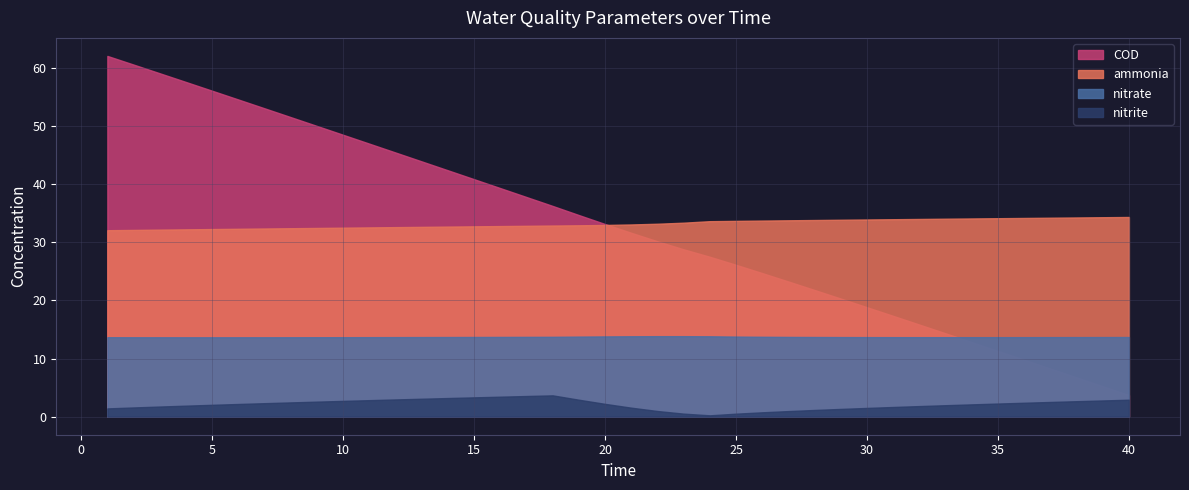

Which series has the largest total across all categories?

ammonia